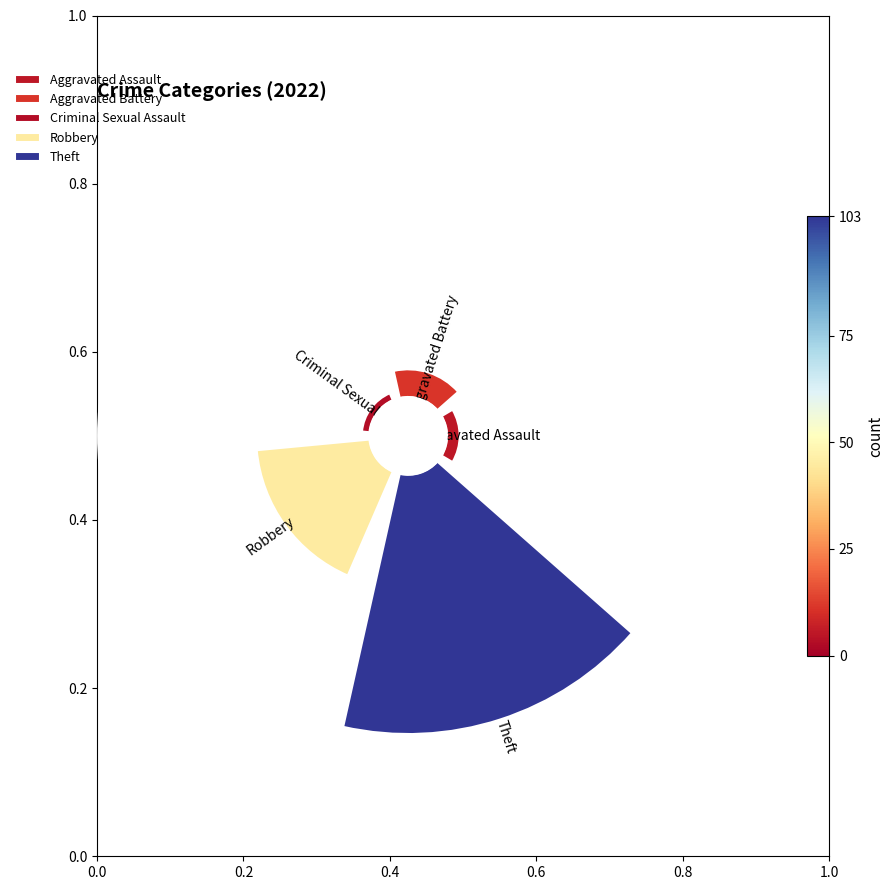

What is the total percentage of Criminal Sexual Assault and Aggravated Assault?

4.8%